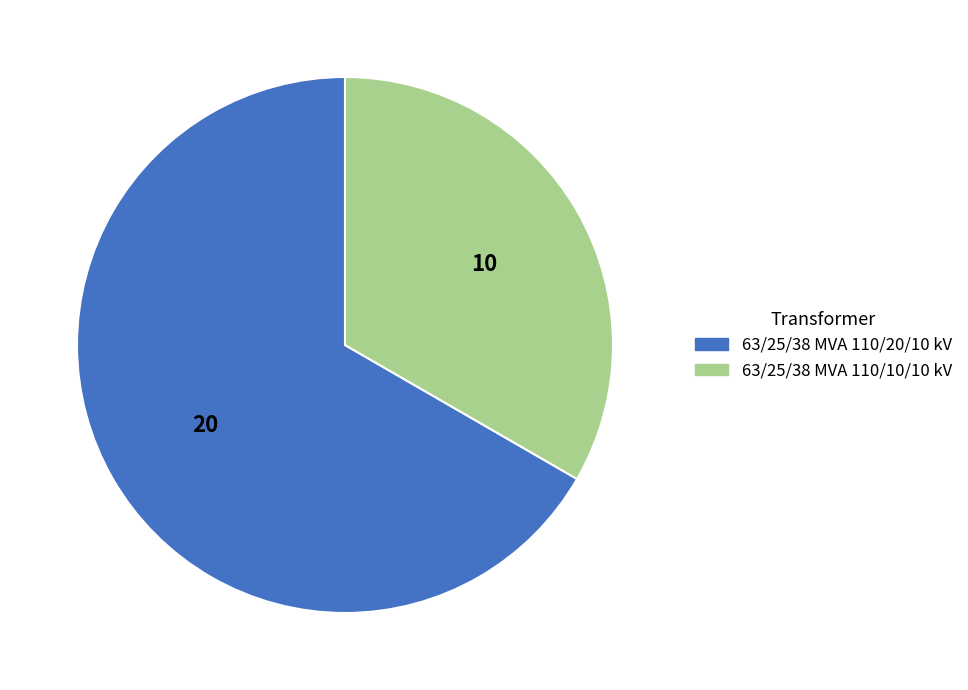

The 63/25/38 MVA 110/10/10 kV slice represents 33% of the pie. True or false?

True